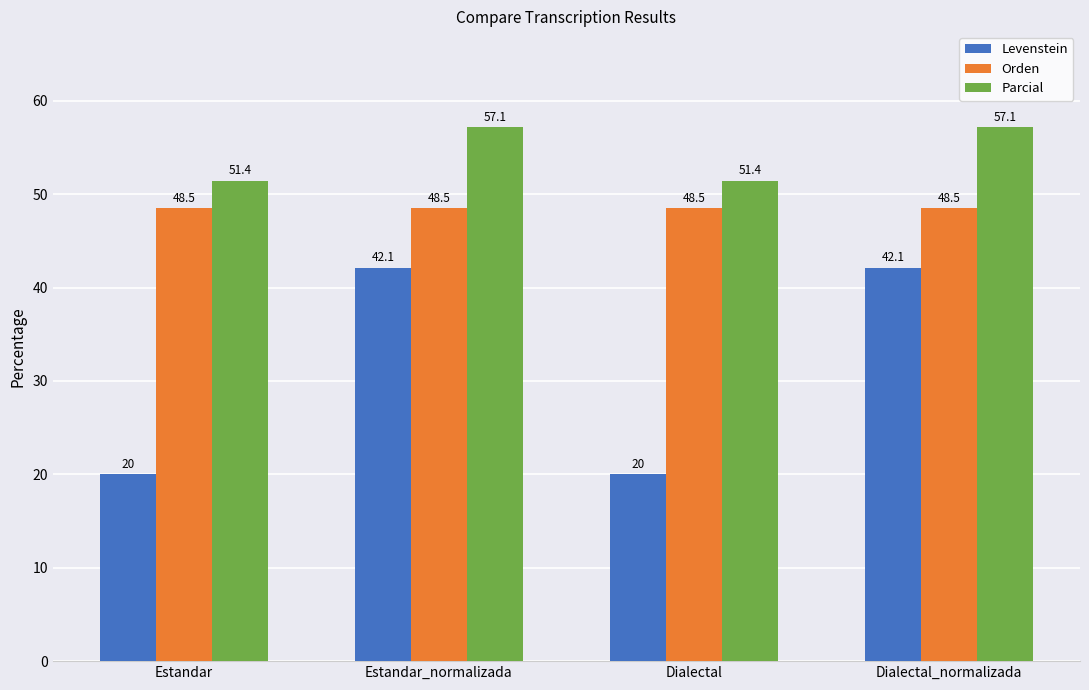

The Levenstein series shows 31.2 at Estandar. True or false?

False